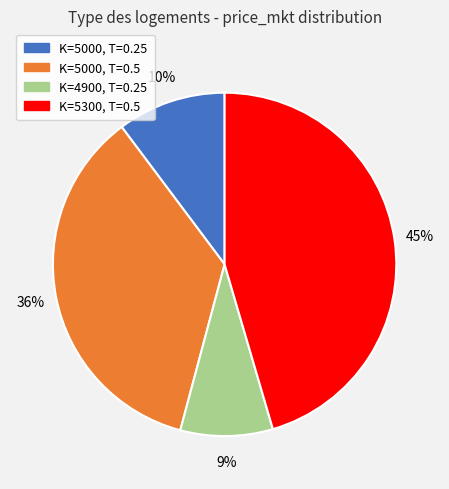

Does K=5300, T=0.5 account for over 50% of the chart?

No